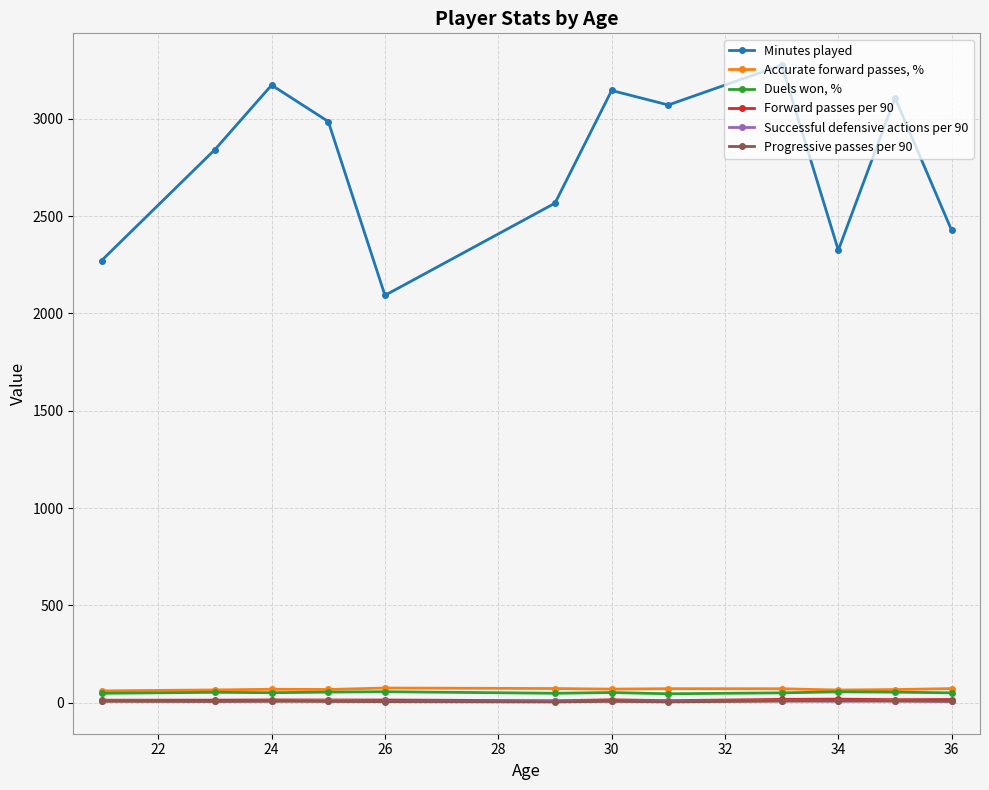

Rank the series by their maximum value, from highest to lowest.

Minutes played, Accurate forward passes, %, Duels won, %, Forward passes per 90, Successful defensive actions per 90, Progressive passes per 90